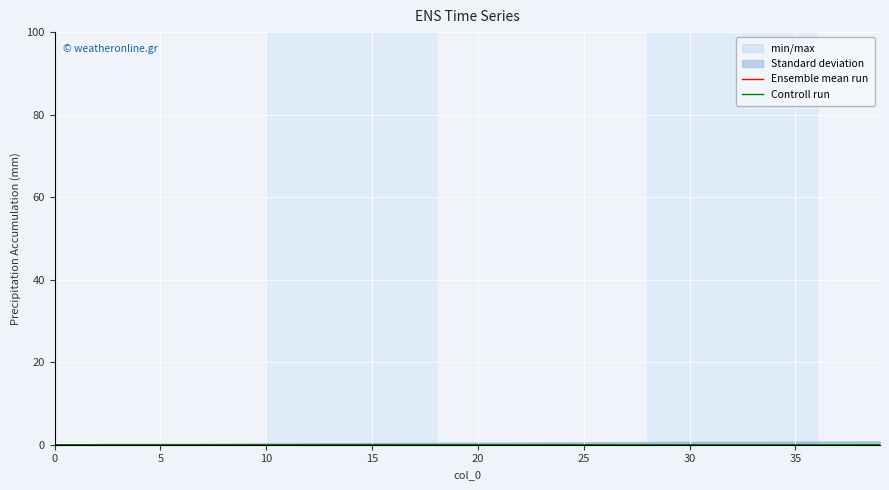

What is the label of the 33rd point from the left?

32